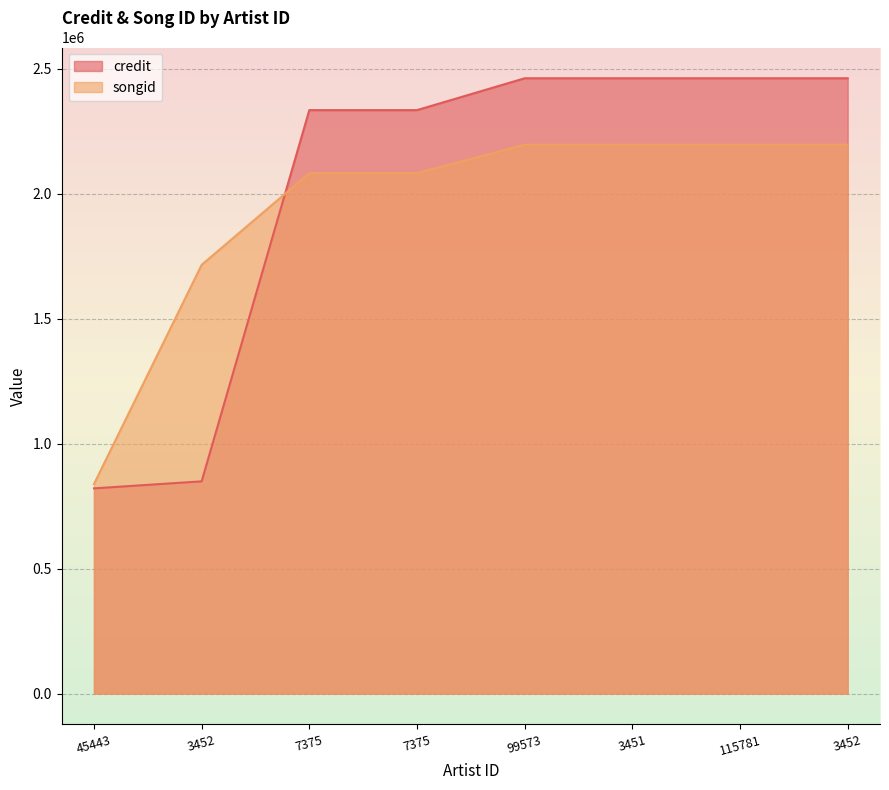

At which label does credit reach its minimum?

45443